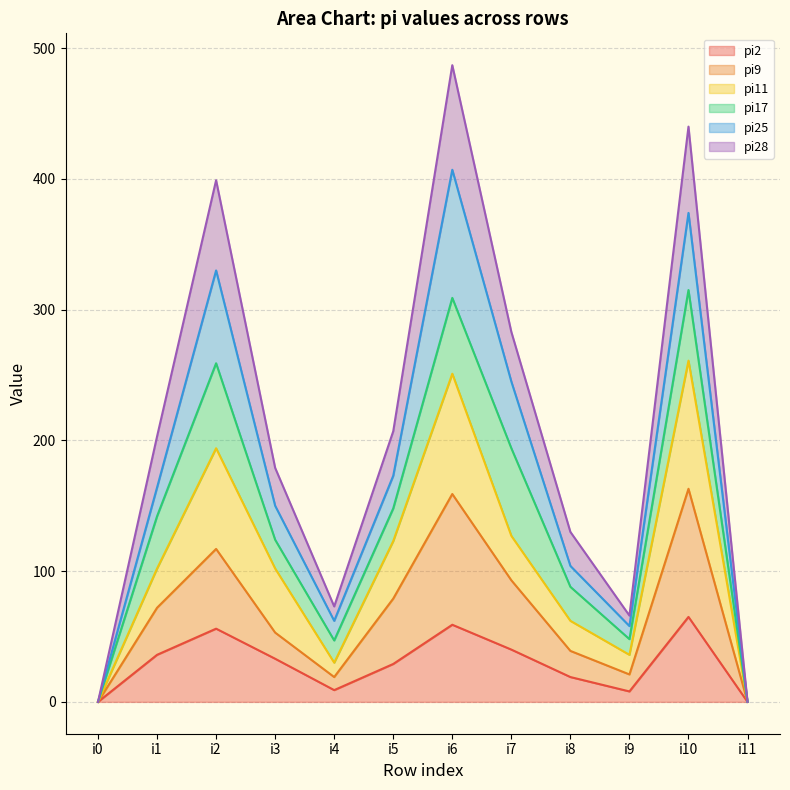

What is the value of the pi2 point at the 11th from the left?

65